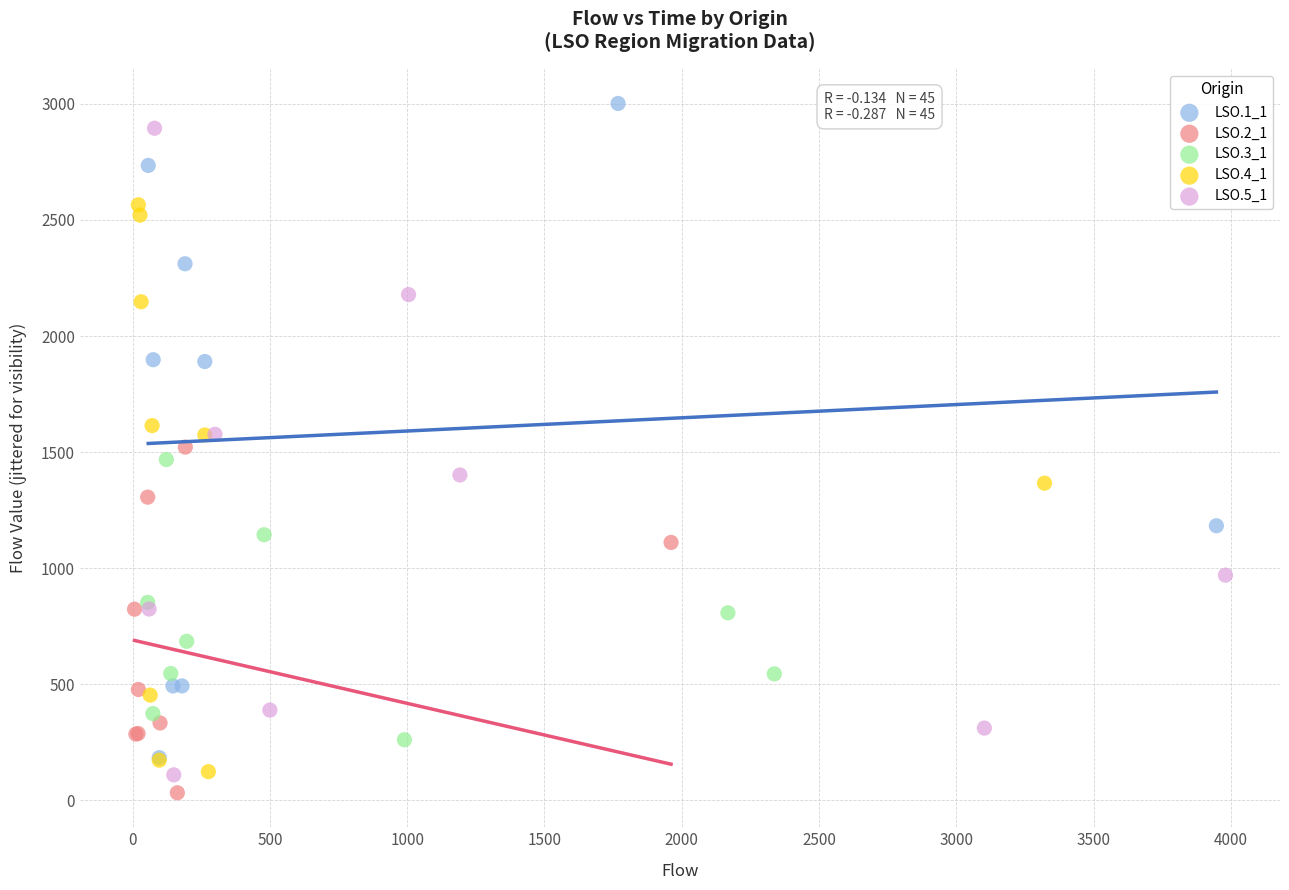

Which series contains the highest Y value?

LSO.1_1